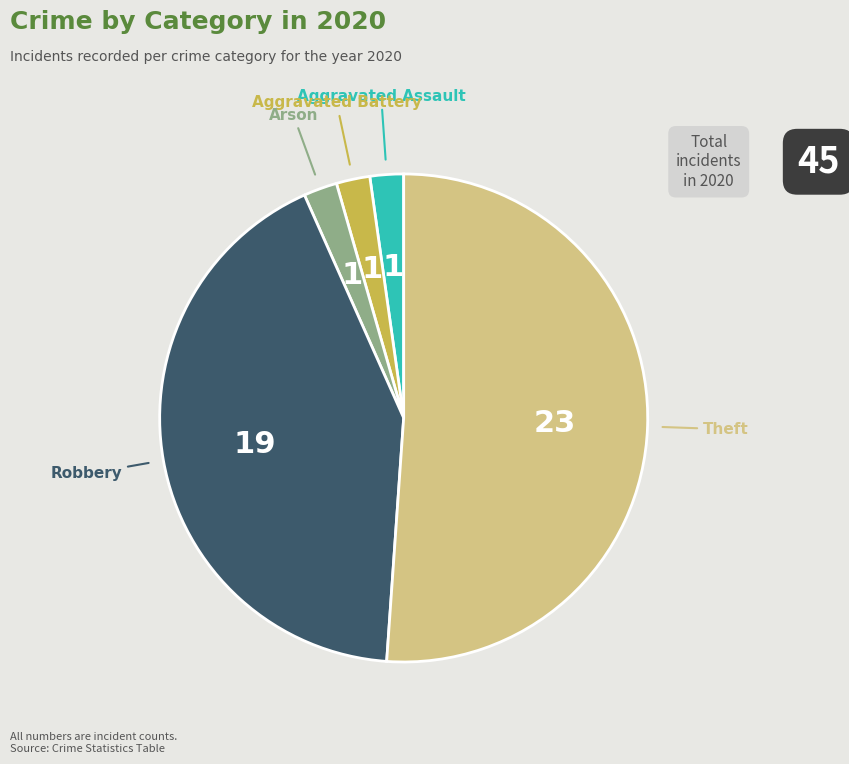

Combined, do Aggravated Battery and Robbery account for over 50%?

No